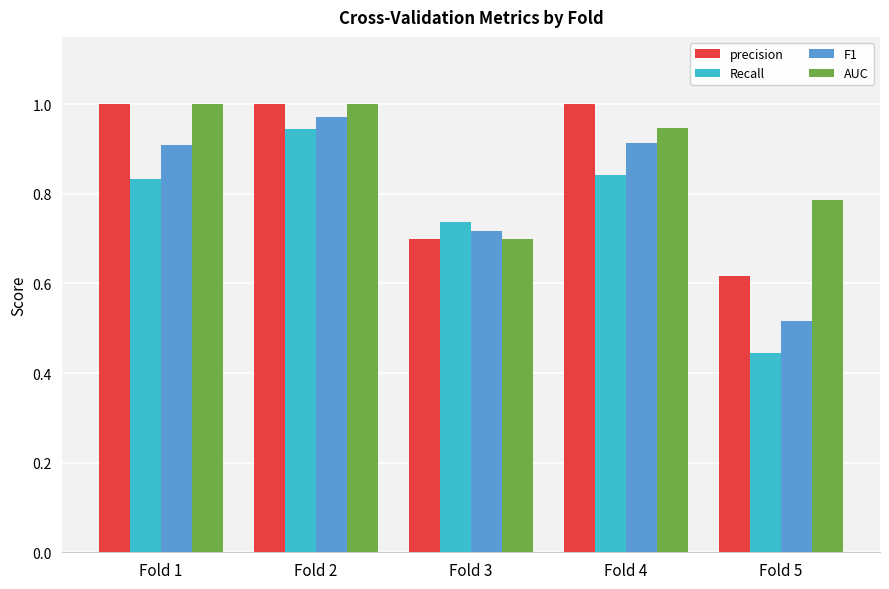

What is the sum of the precision values at Fold 2 and Fold 1?

2.0